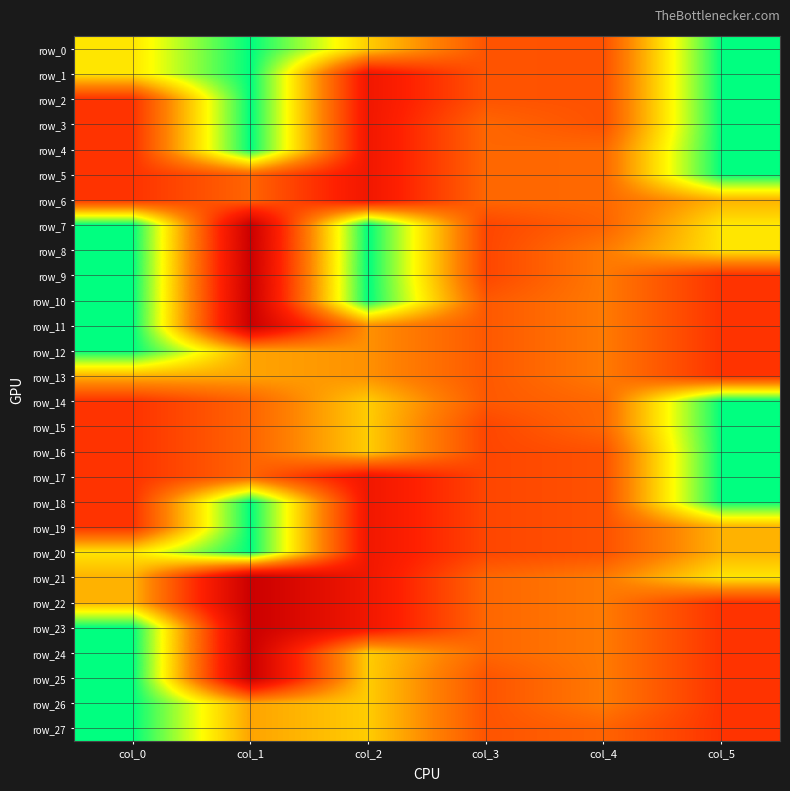

List the labels in order of row_15 value, largest first.

col_0, col_3, col_1, col_4, col_2, col_5